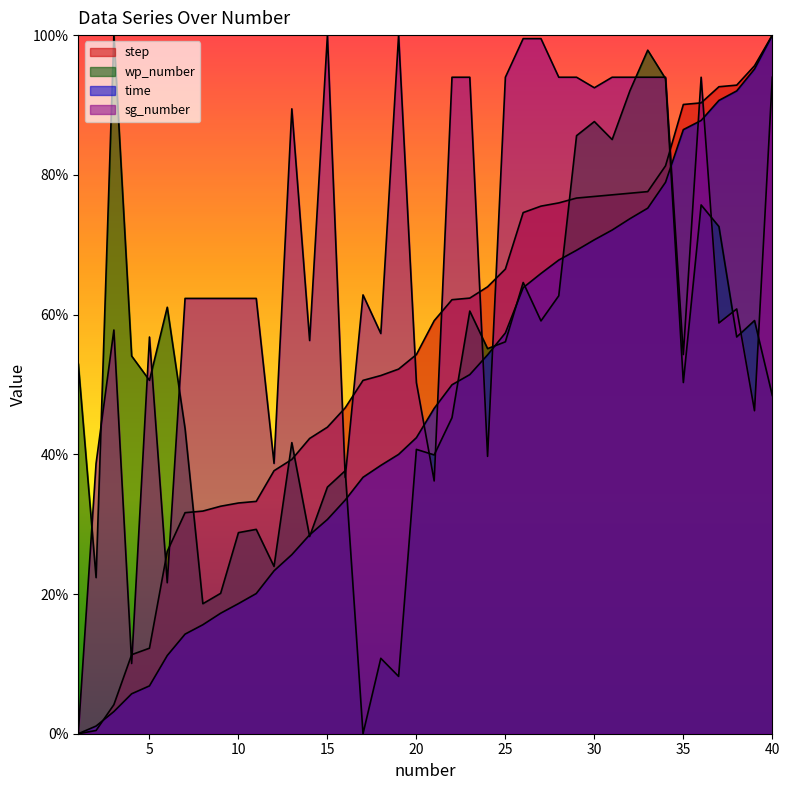

What is the total value across all series at 40?

342.4